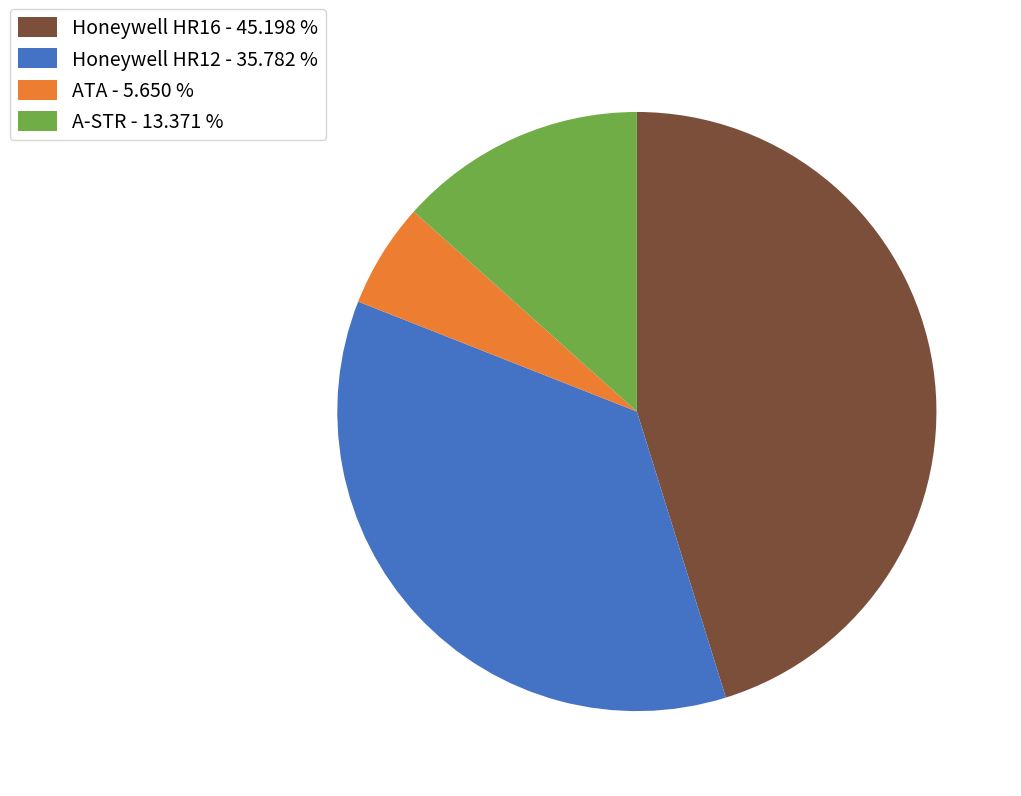

Combined, do ATA - 5.650 % and A-STR - 13.371 % account for over 50%?

No